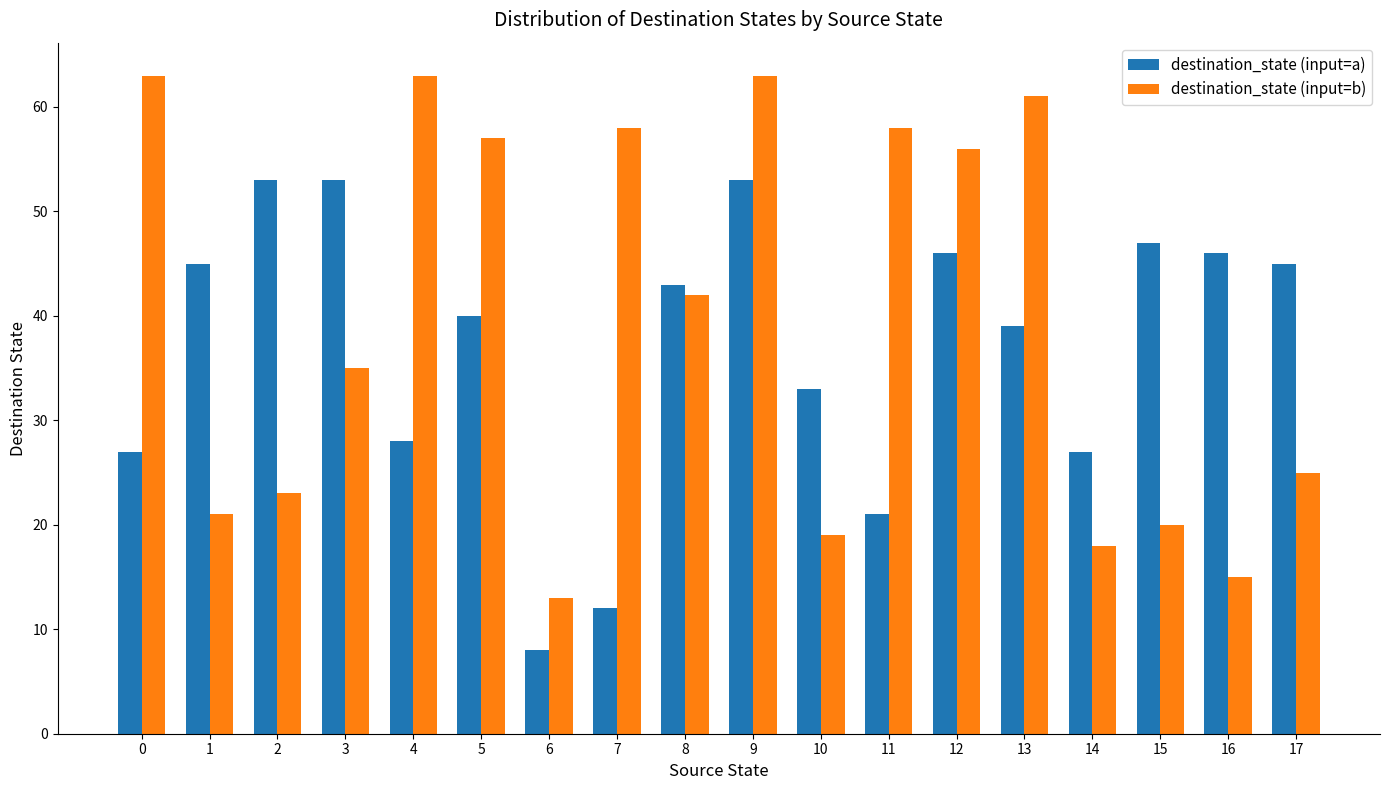

How many distinct data groups are displayed?

2